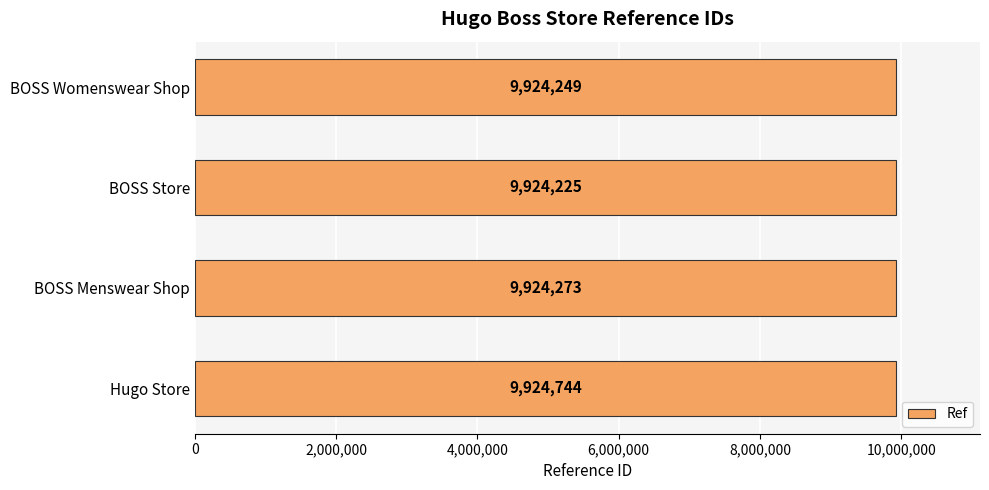

Count the number of categories in the chart.

4